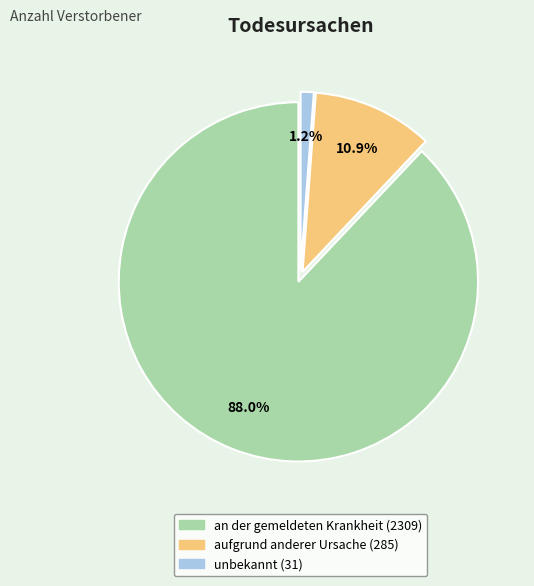

Rank the categories by value from highest to lowest.

an der gemeldeten Krankheit, aufgrund anderer Ursache, unbekannt